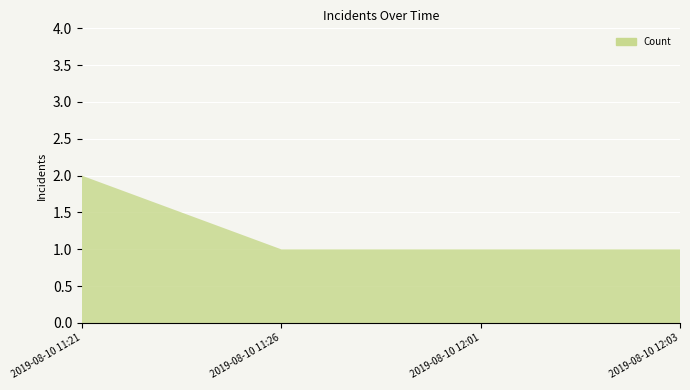

Reading left to right, transcribe all the data shown in this chart.

2019-08-10 11:21=2	2019-08-10 11:26=1	2019-08-10 12:01=1	2019-08-10 12:03=1